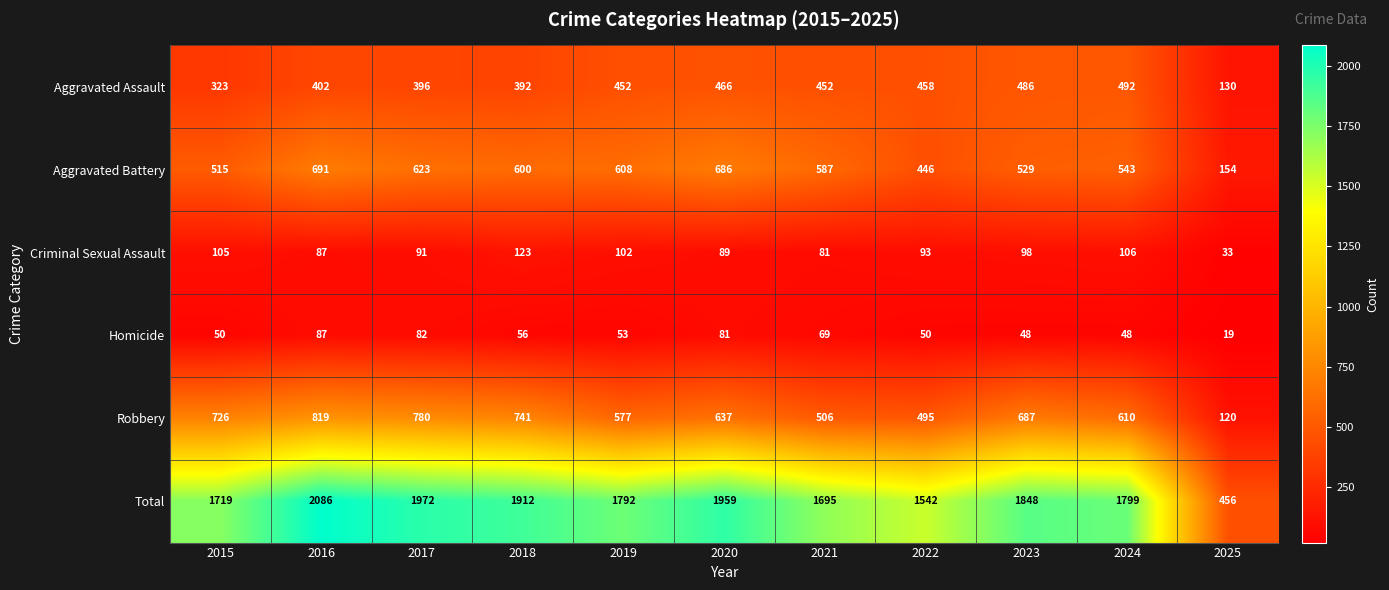

What is the greatest value displayed?

2086